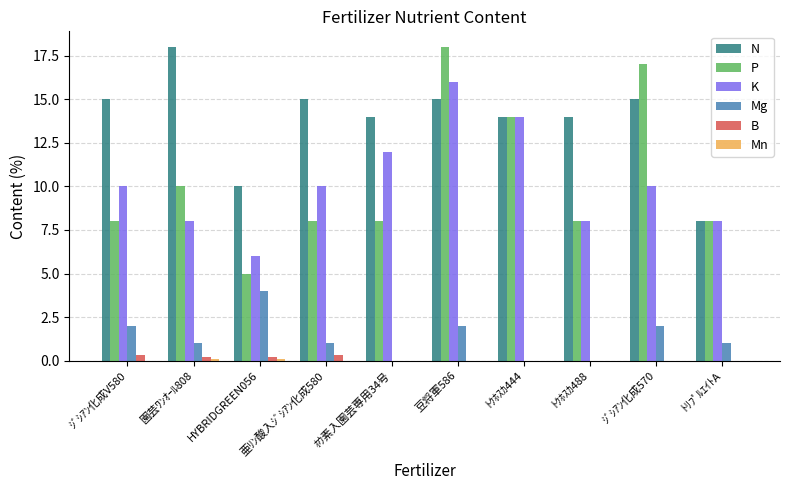

What is the spread (max minus min) of values at 豆将軍586?

18.0